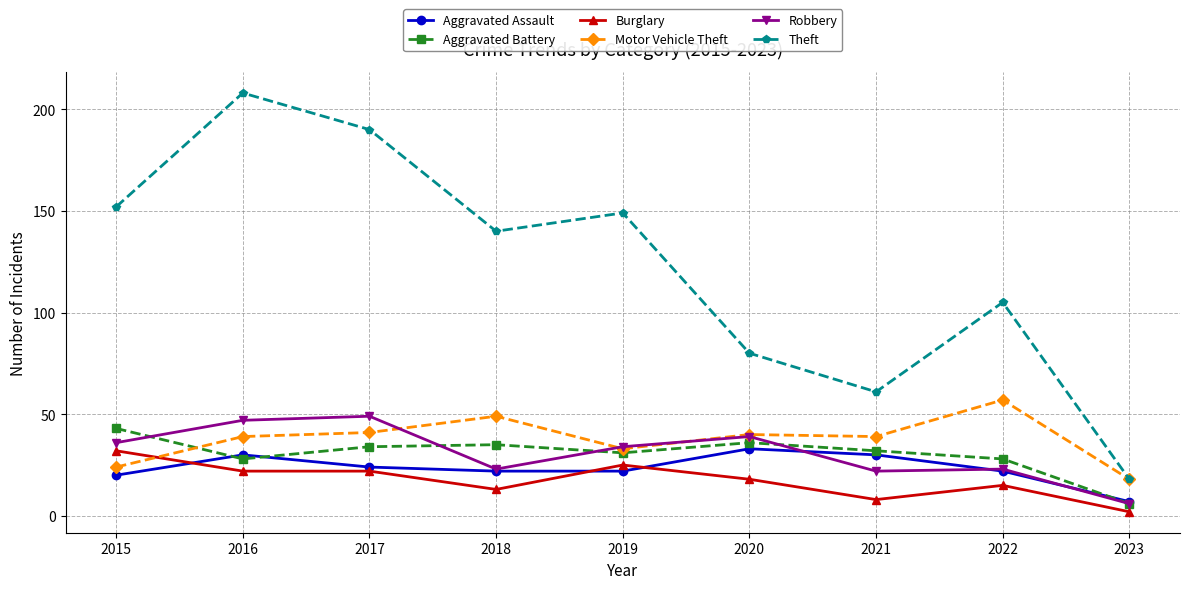

Between 2018 and 2020, which series saw the biggest shift?

Theft